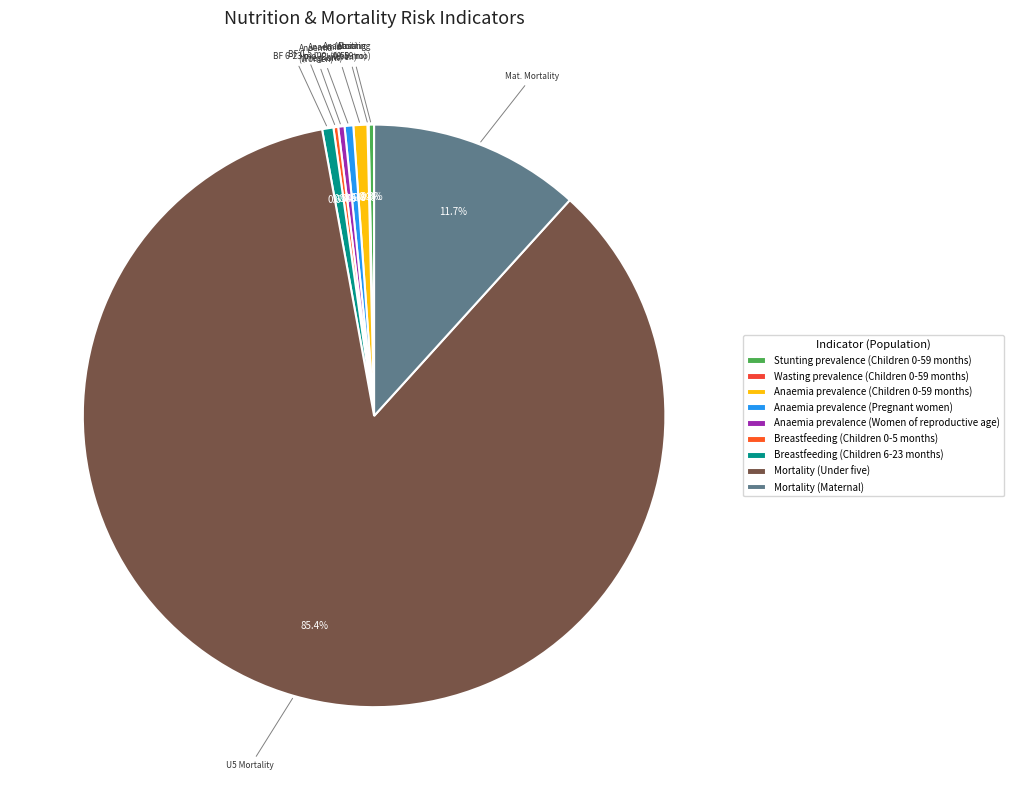

How many slices are in this pie chart?

9